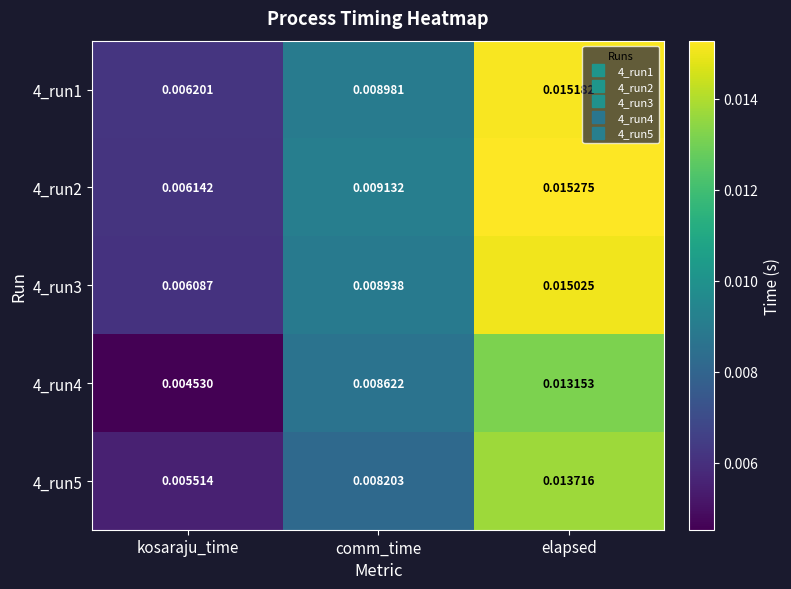

At which label is 4_run2 closest to 0?

kosaraju_time